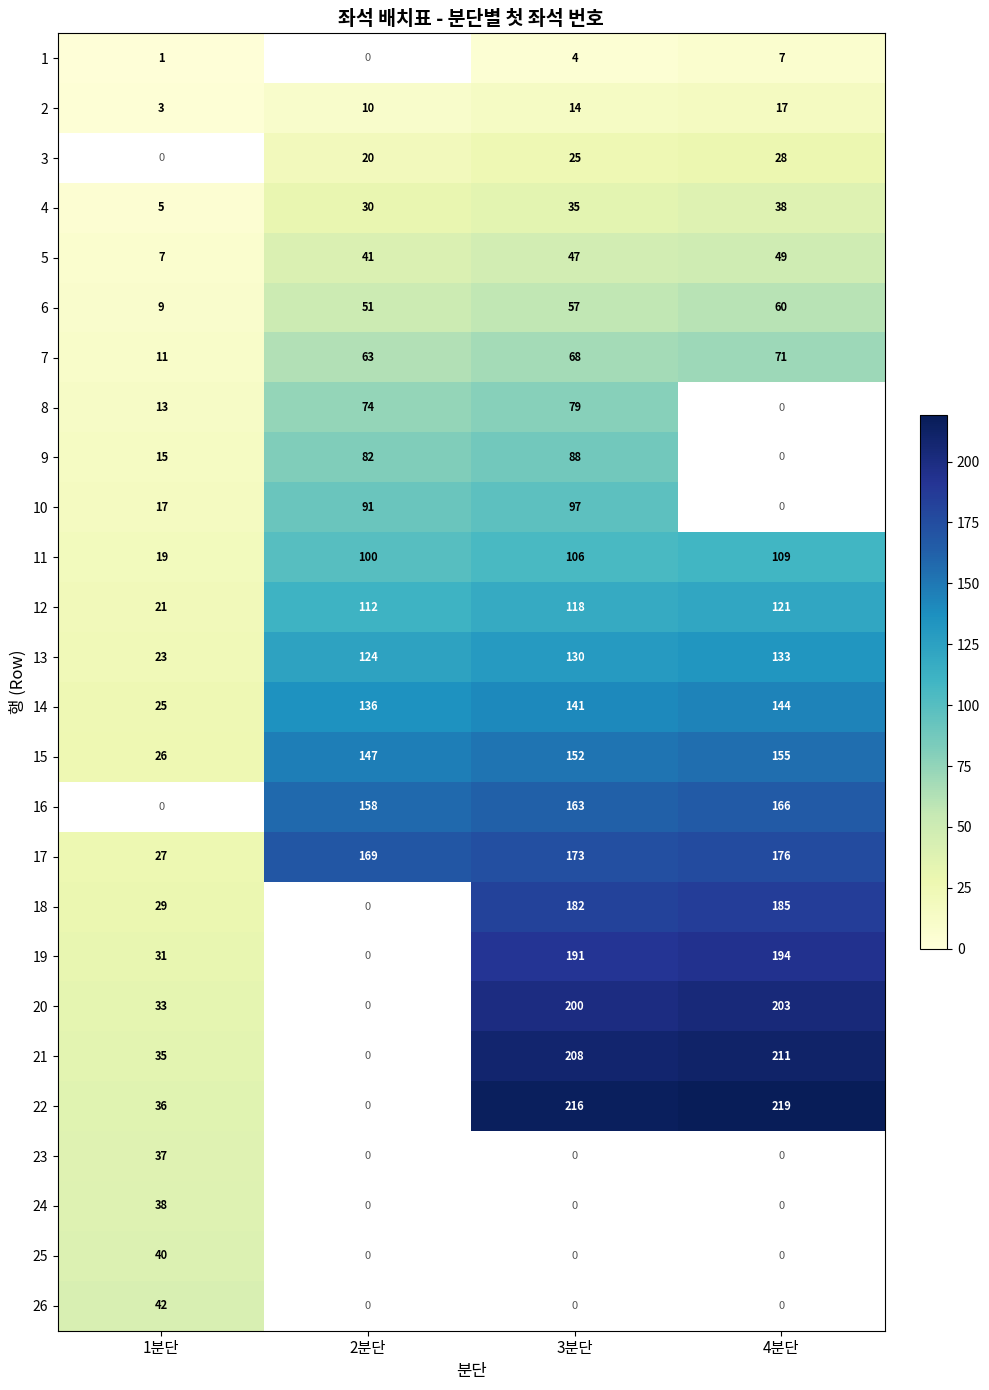

Is the value of 13 at 2분단 greater than the value of 22 at 1분단?

Yes